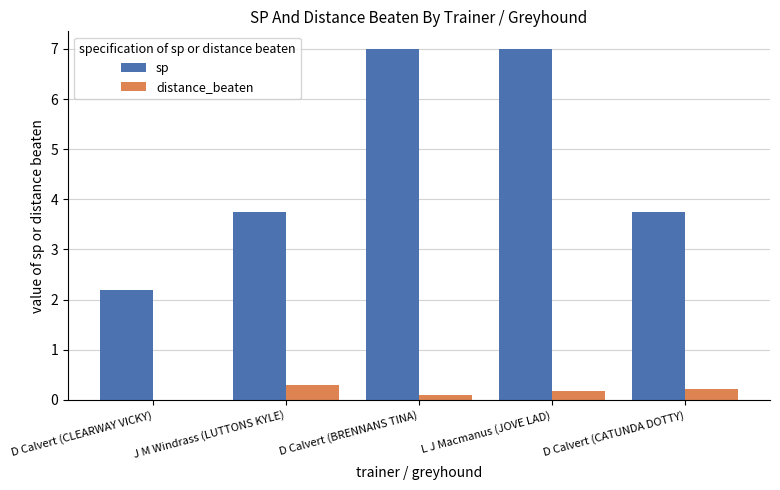

Is it true that distance_beaten equals 0.0 at D Calvert (CLEARWAY VICKY)?

True